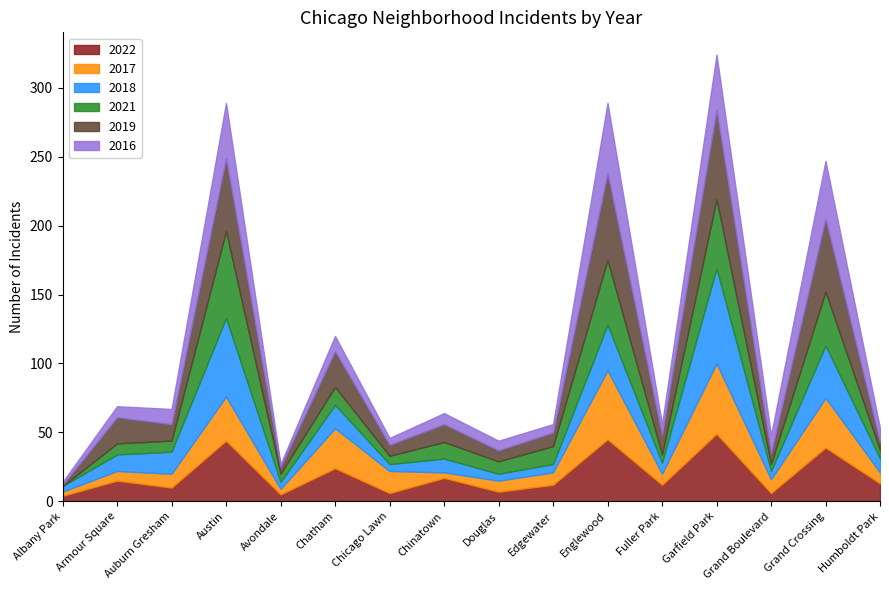

What is the spread (max minus min) of values at Grand Crossing?

17